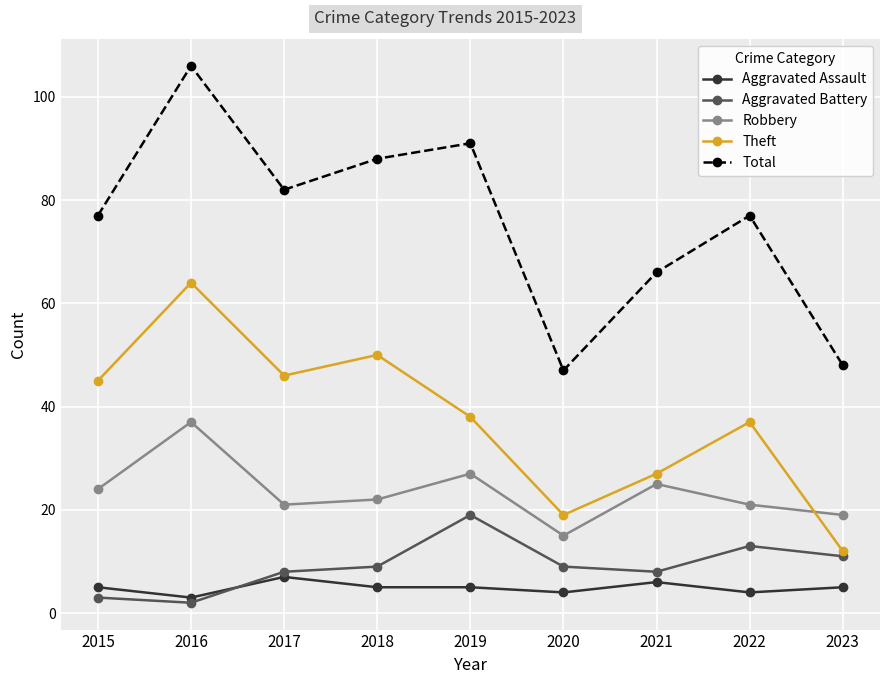

In Robbery, how many points are lower than both neighbors (excluding endpoints)?

2